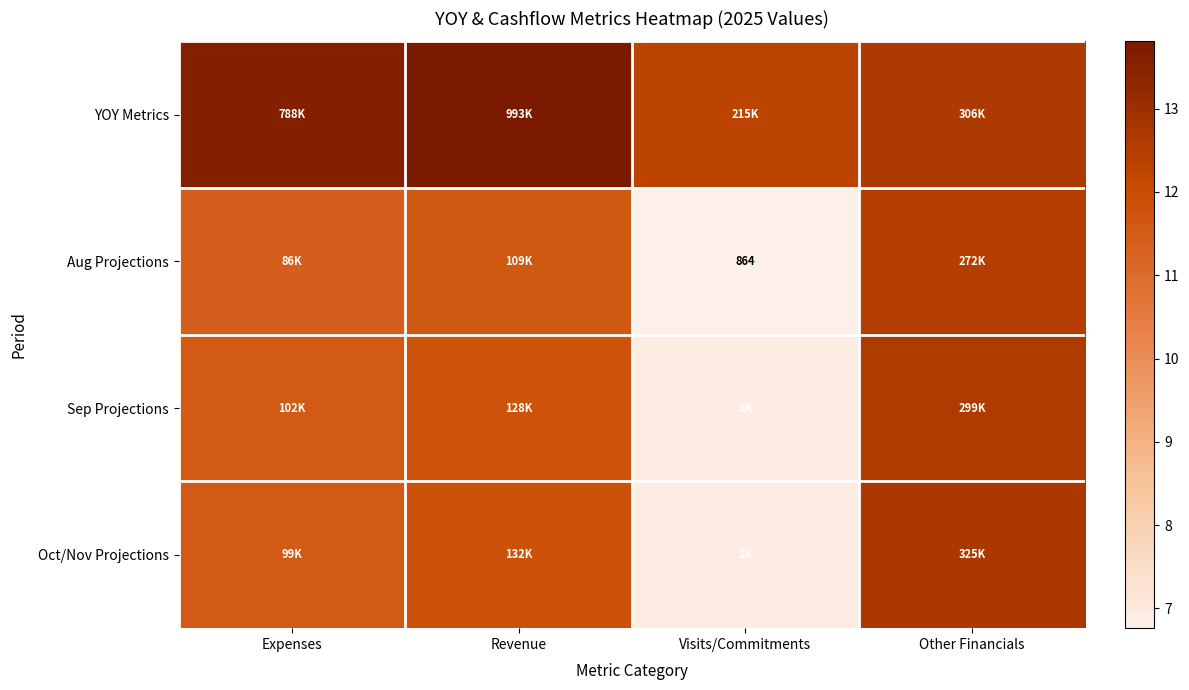

Is the value of Aug Projections at Other Financials greater than the value of Sep Projections at Revenue?

Yes